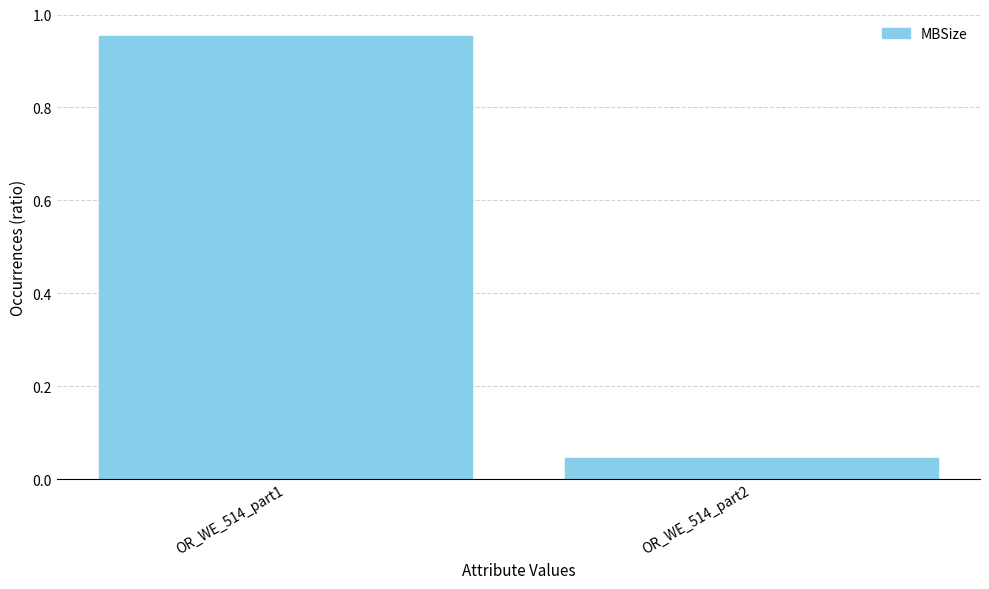

Which category has the lowest value across all series?

OR_WE_514_part2